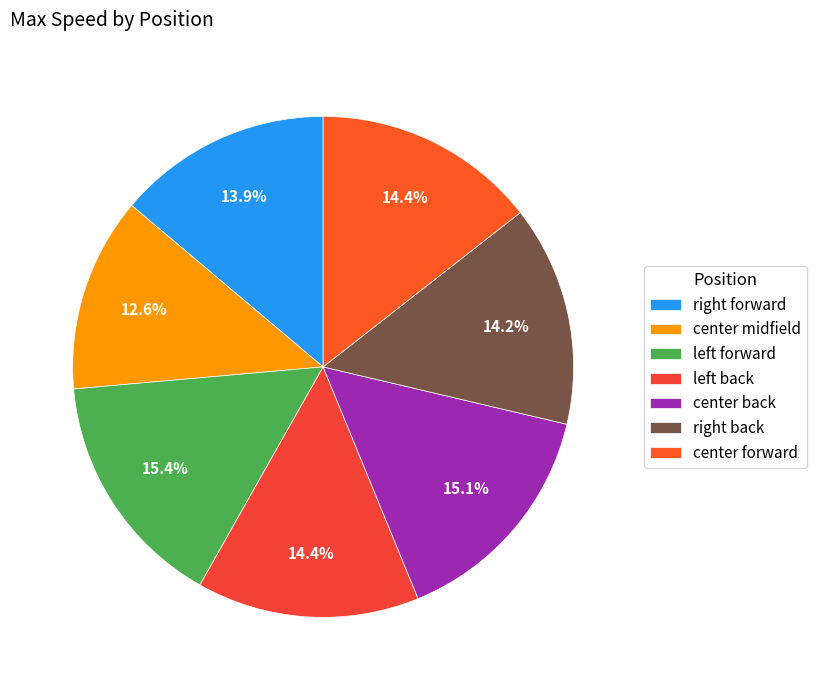

Is there any slice that represents more than half of the pie?

No